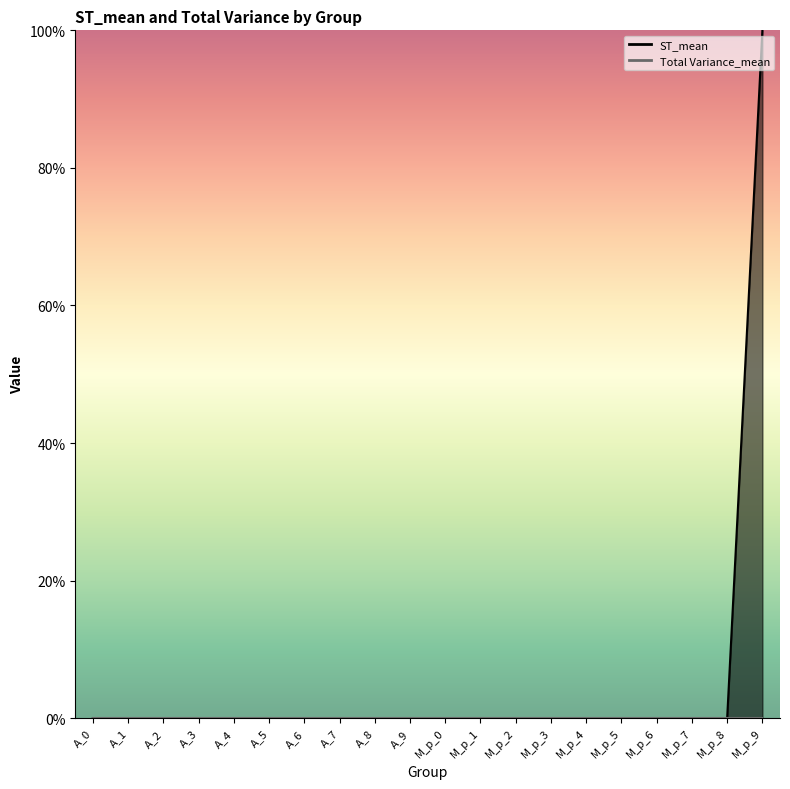

The value at M_p_3 is 0.0. True or false?

False